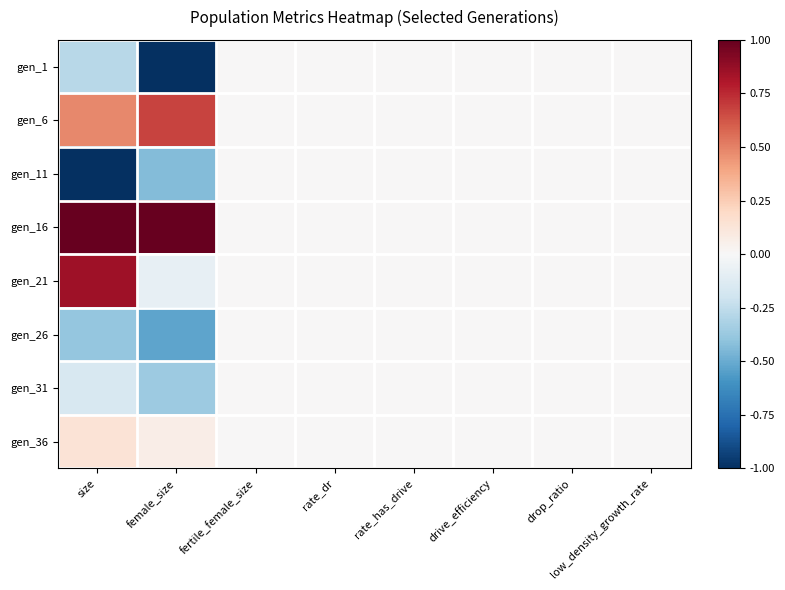

Which has a higher value, low_density_growth_rate or rate_dr?

low_density_growth_rate